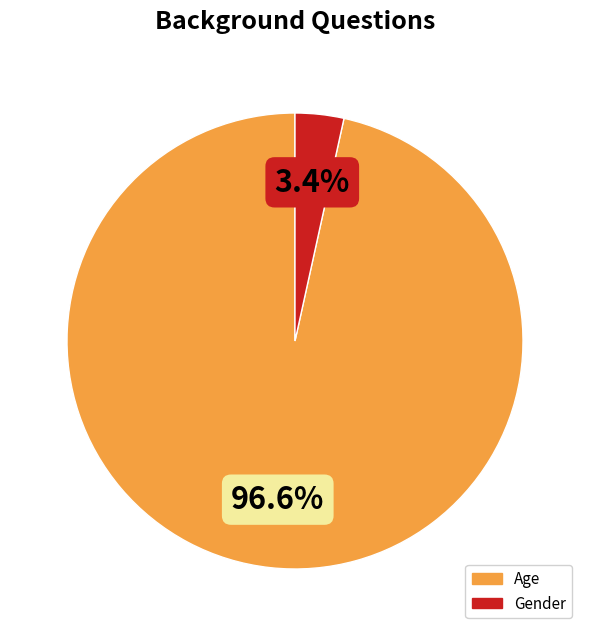

How many segments does this pie chart have?

2